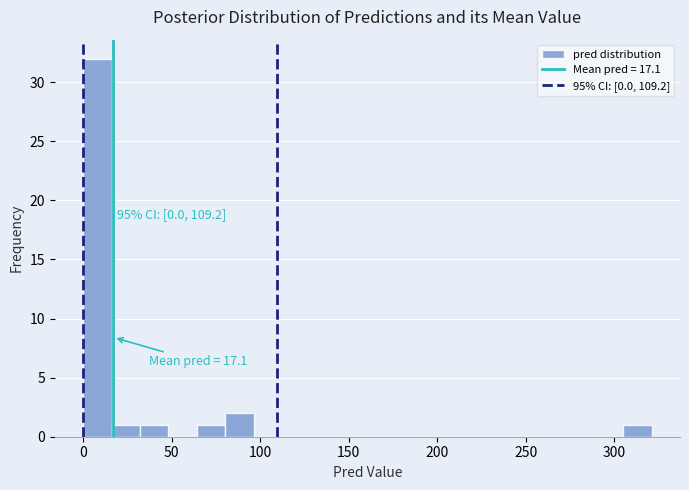

Around what value on the x-axis is the tallest bar? Give the approximate position of its centre, as read against the axis.

10